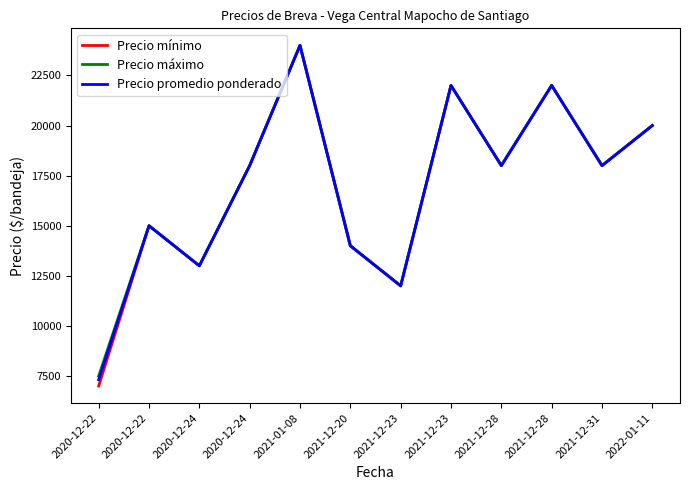

Which series has the widest spread of values?

Precio mínimo